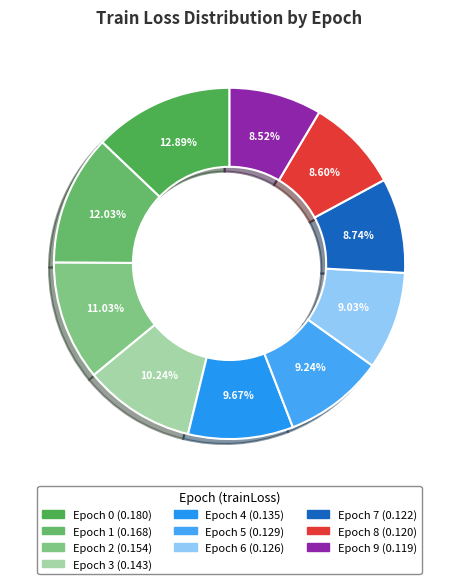

How many segments does this pie chart have?

10